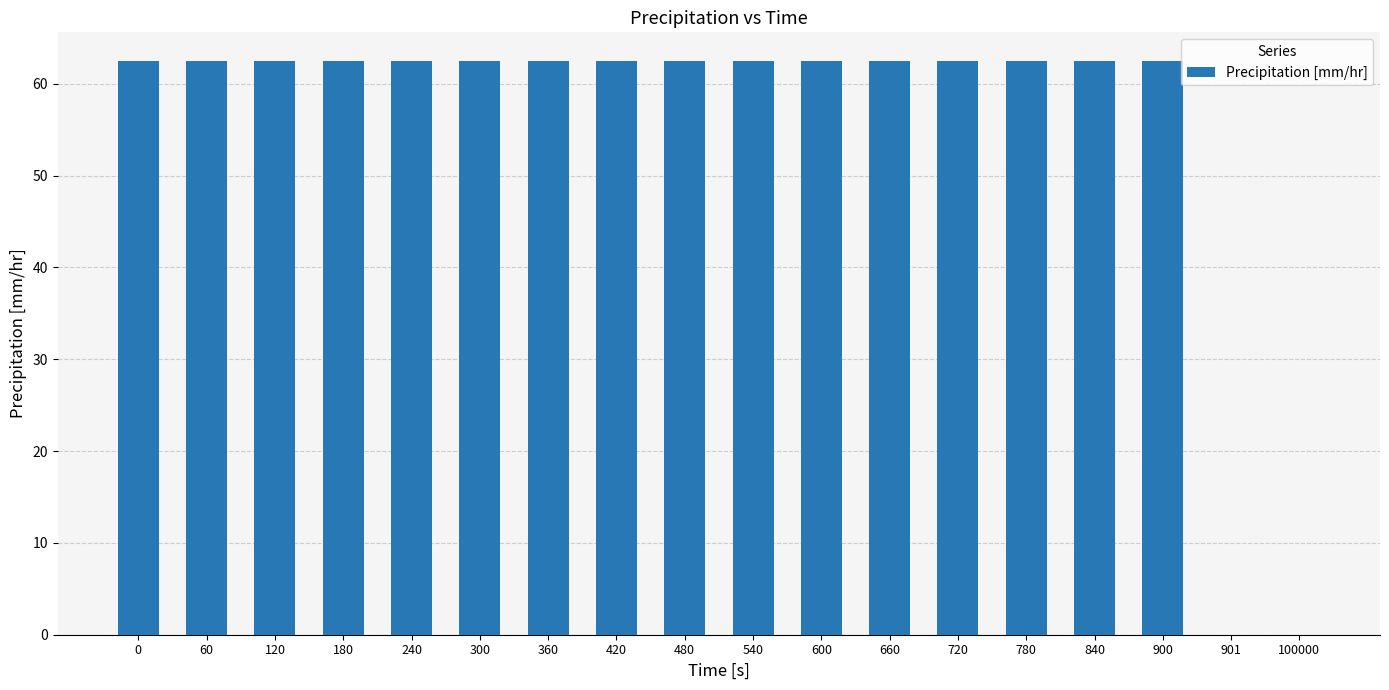

The value at 180 is 62.5. True or false?

True